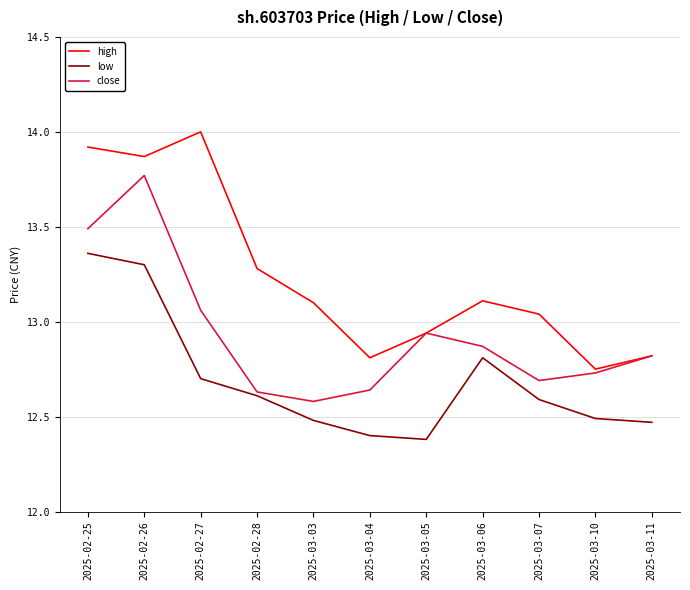

What position from the left is 2025-03-11?

11